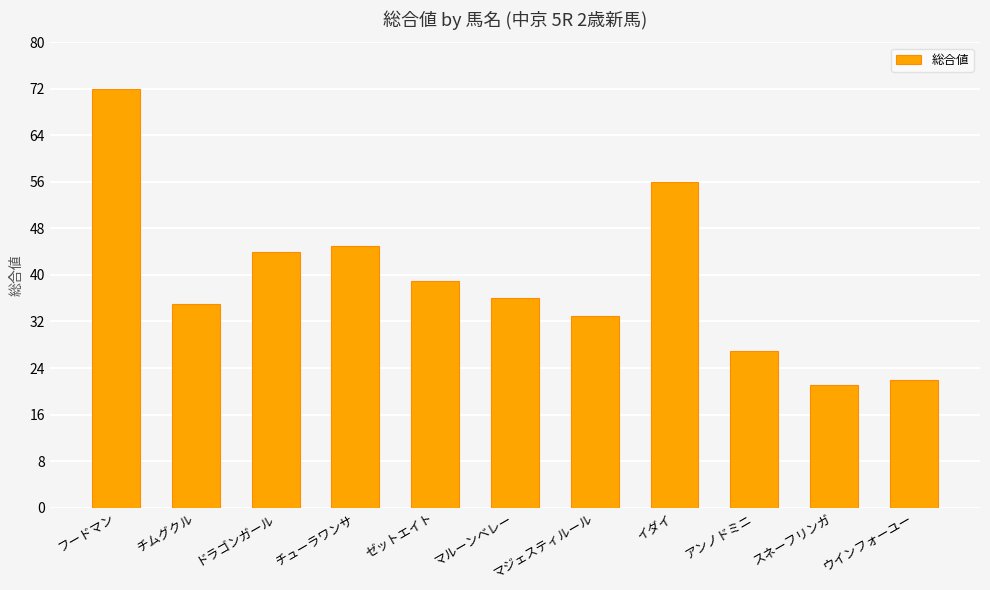

What position from the left is ゼットエイト?

5